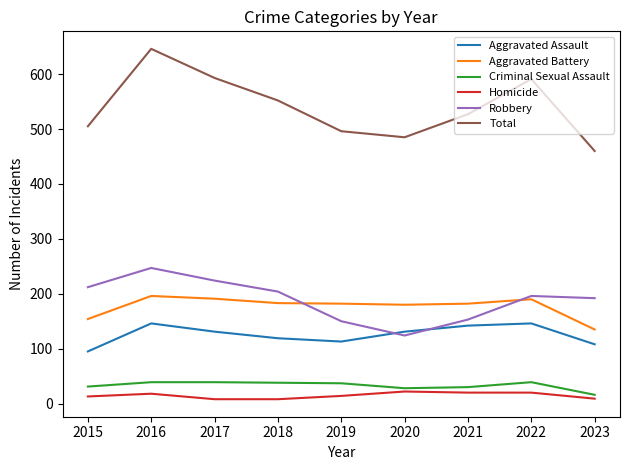

Does the chart have visible grid lines?

No